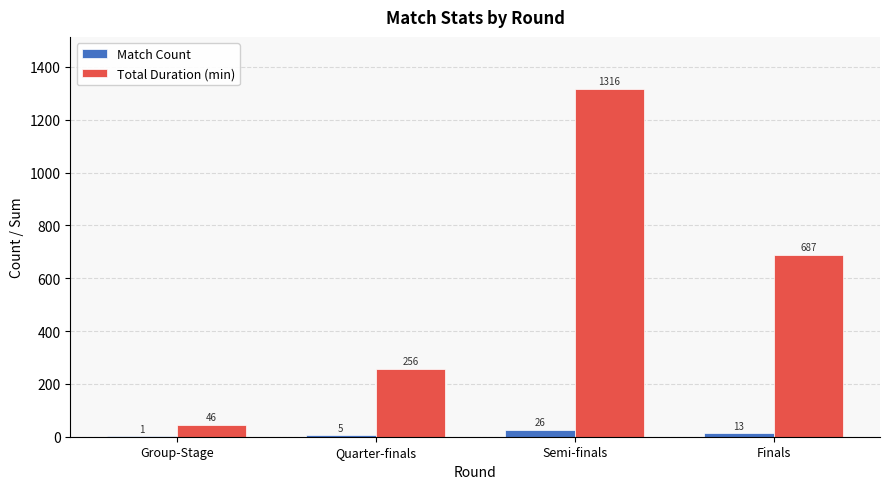

The value of Total Duration (min) at Finals is 687. True or false?

True